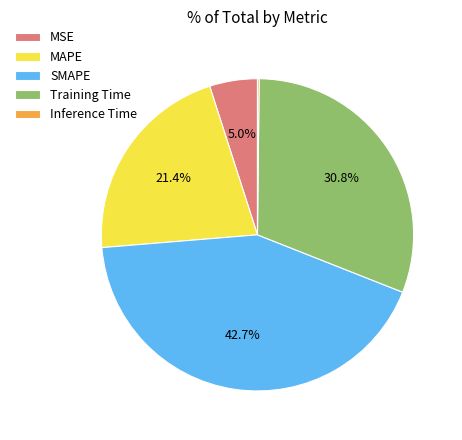

What portion of the pie excludes Training Time?

69.2%